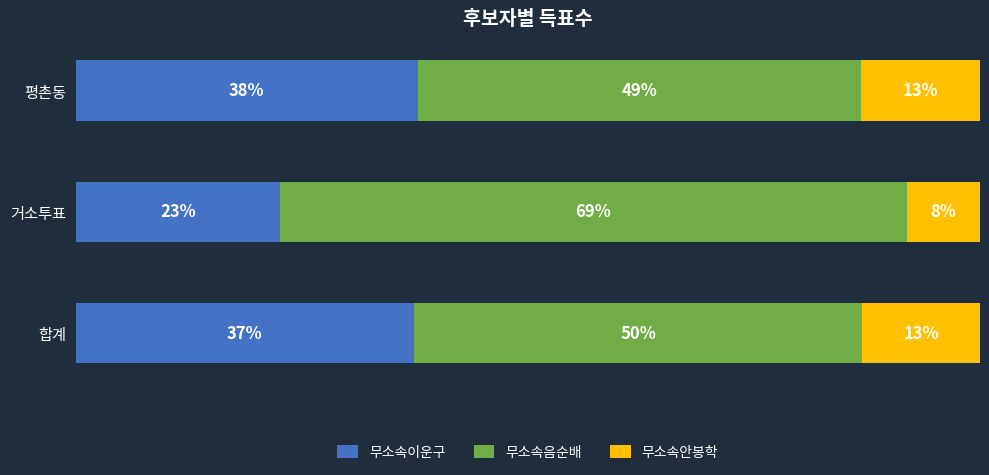

List the series in order of their overall mean, highest first.

무소속음순배, 무소속이운구, 무소속안봉학